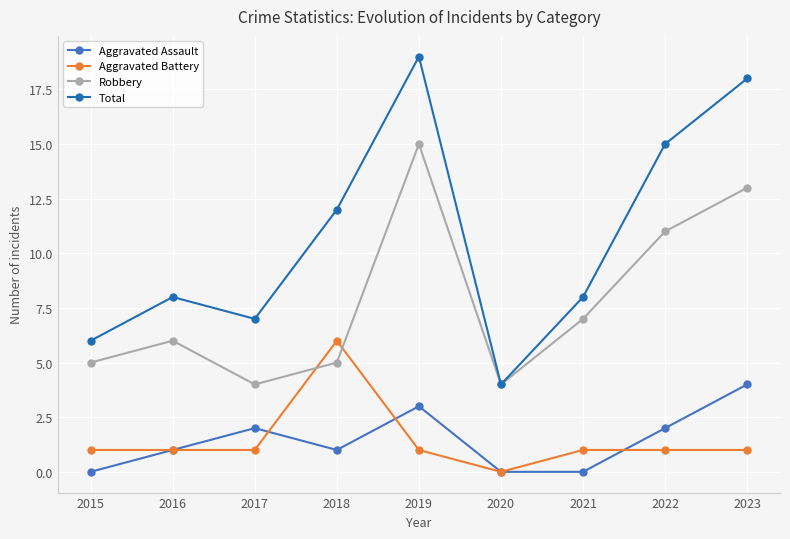

Reading left to right, what are all the values shown in this chart?

Aggravated Assault: 2015=0	2016=1	2017=2	2018=1	2019=3	2020=0	2021=0	2022=2	2023=4
Aggravated Battery: 2015=1	2016=1	2017=1	2018=6	2019=1	2020=0	2021=1	2022=1	2023=1
Robbery: 2015=5	2016=6	2017=4	2018=5	2019=15	2020=4	2021=7	2022=11	2023=13
Total: 2015=6	2016=8	2017=7	2018=12	2019=19	2020=4	2021=8	2022=15	2023=18